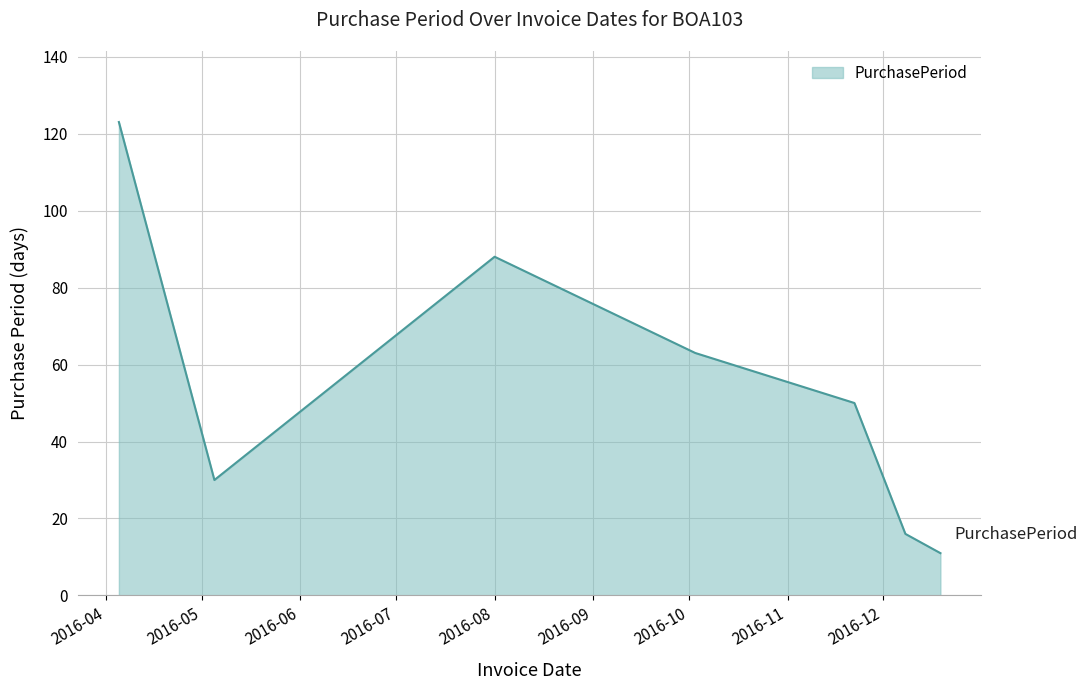

How many interior local peaks (higher than both neighbors) does the data have?

1